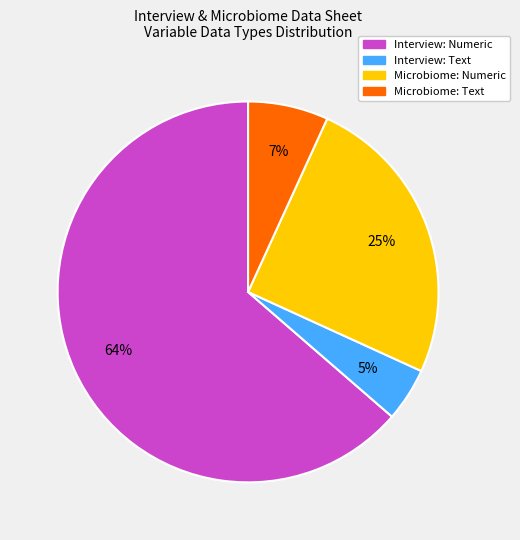

To the nearest percent, what is the average slice percentage?

25%